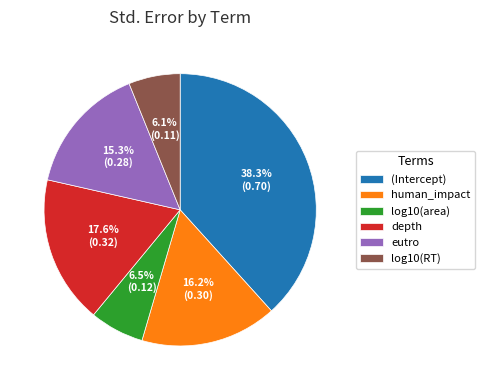

What portion of the pie excludes depth?

82.4%